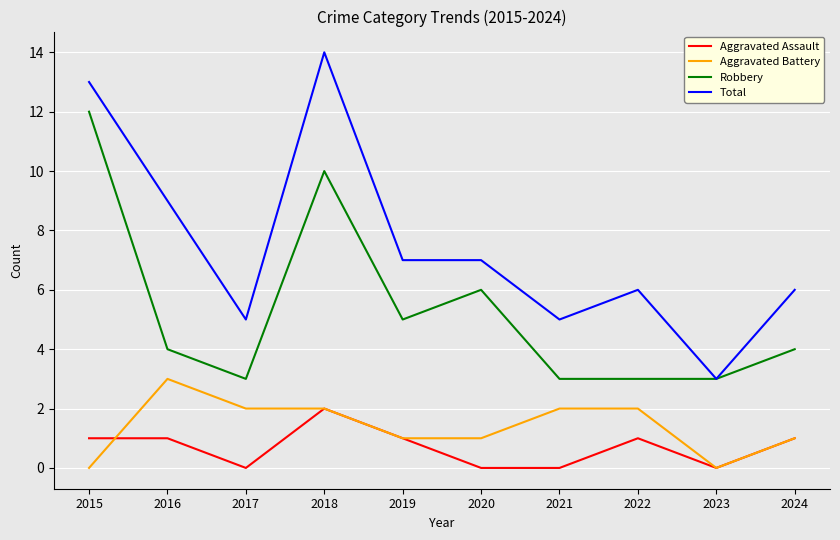

What are all the series names shown in the legend?

Aggravated Assault, Aggravated Battery, Robbery, Total